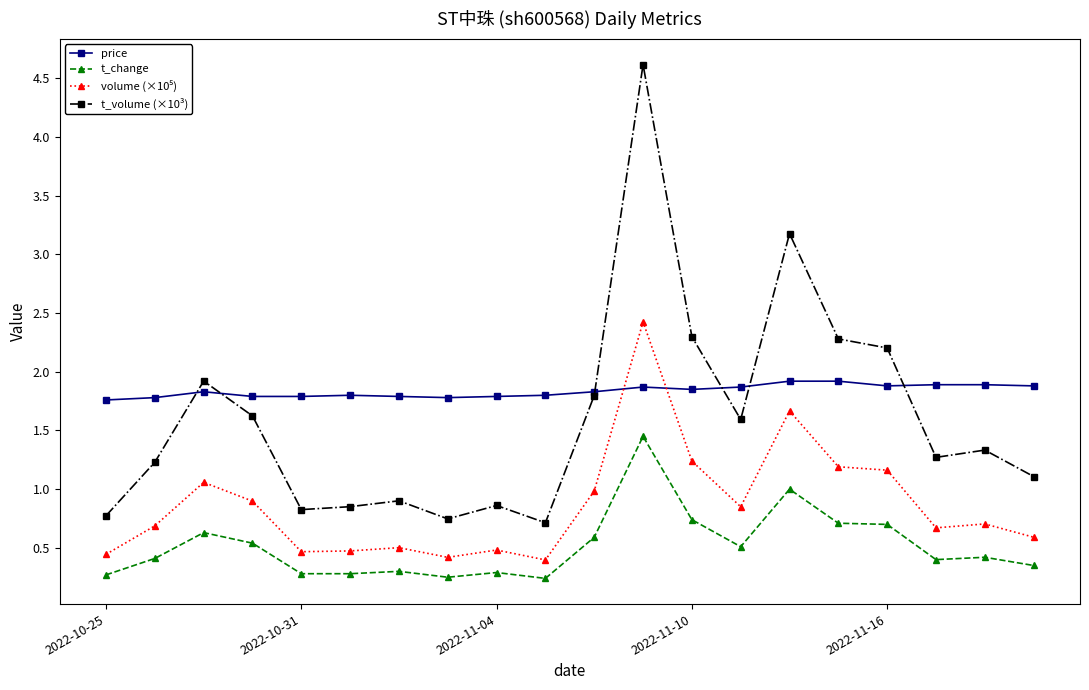

True or false: price and t_change cross at least once.

False